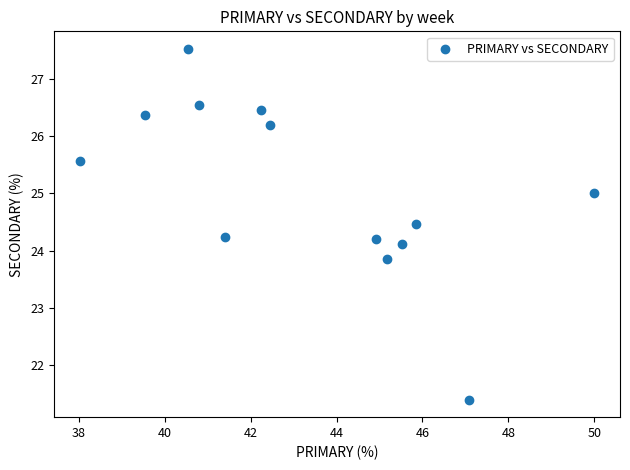

What is the range of Y values (max minus min)?

6.1